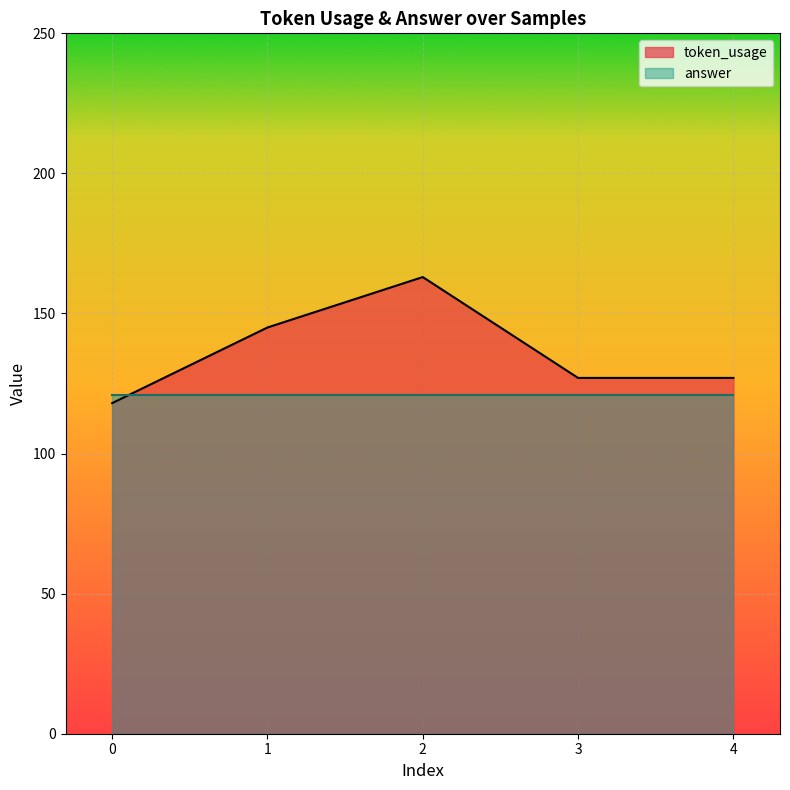

What is the sum of all values?

680